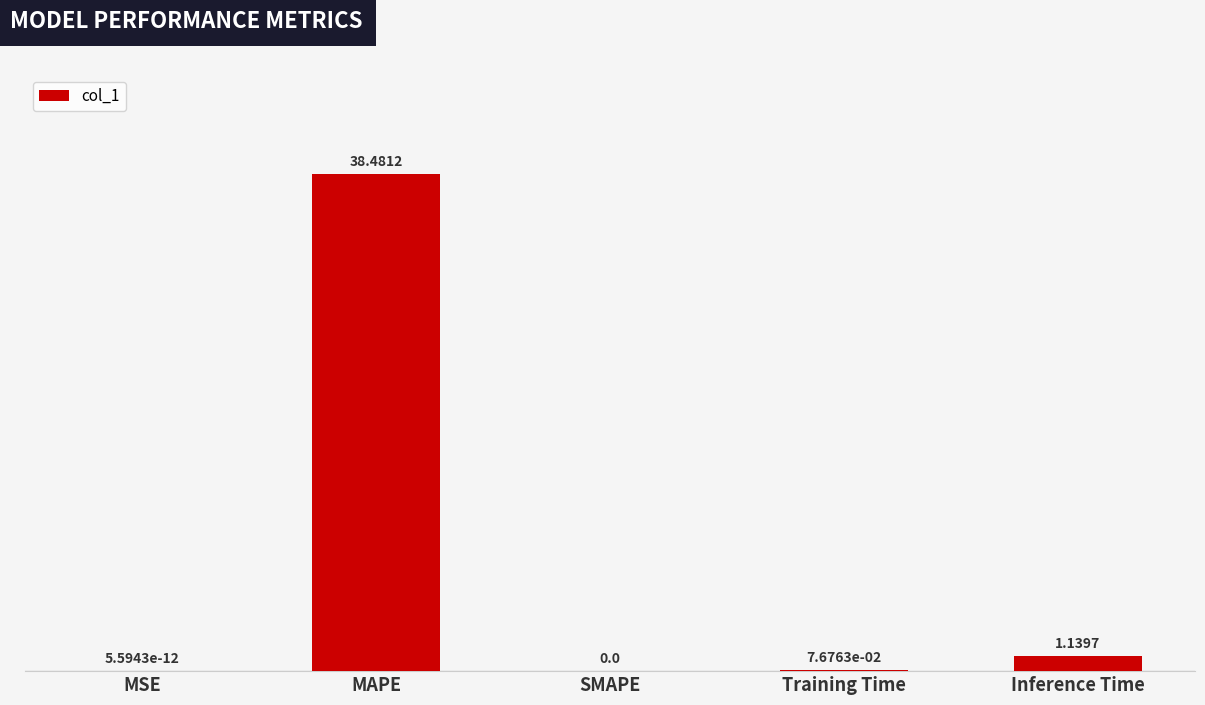

What is the sum of all values?

39.7